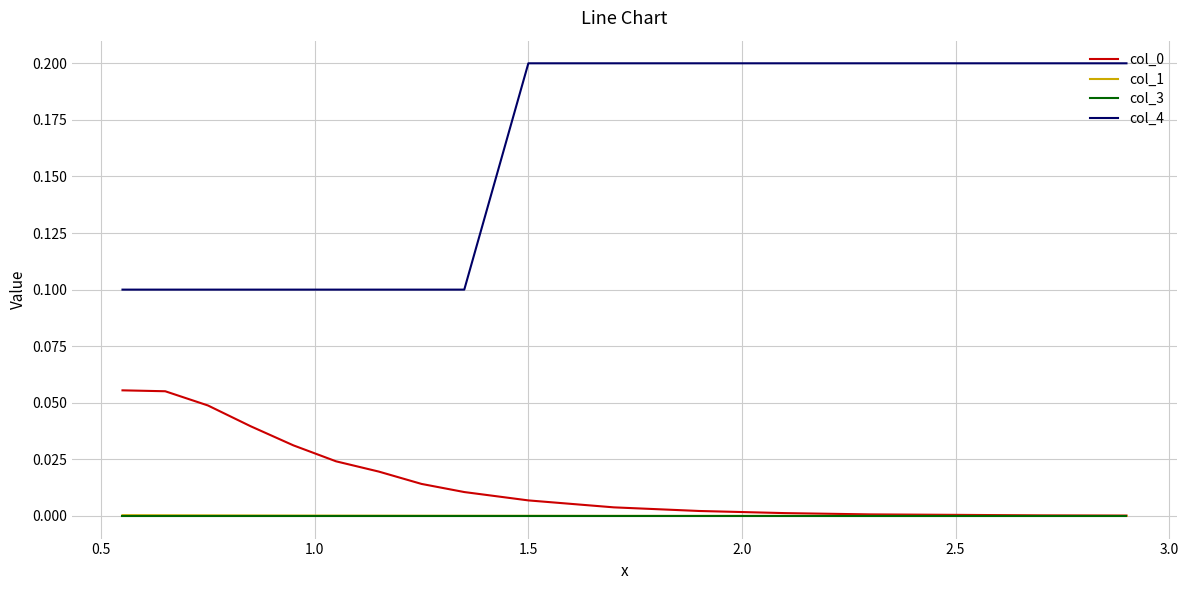

What is the maximum value shown in the chart?

0.2